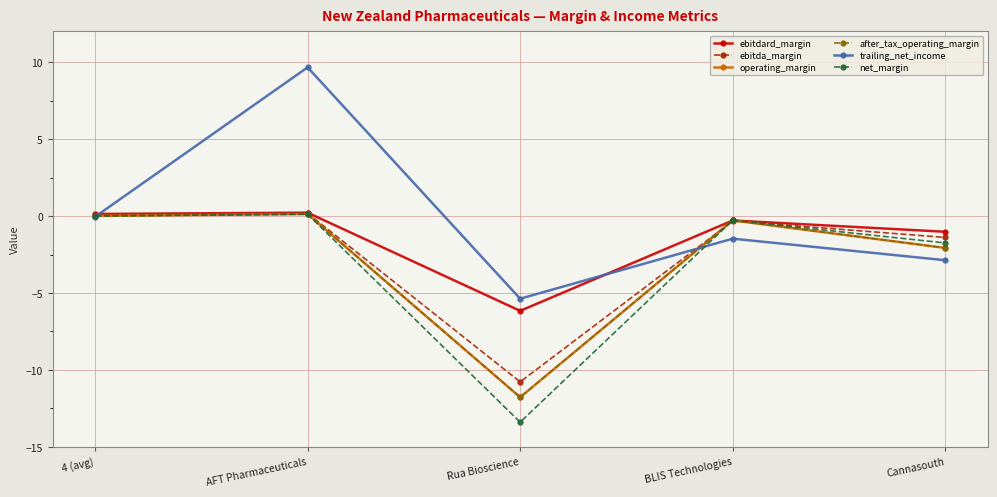

What is the sum of all after_tax_operating_margin values?

-14.0